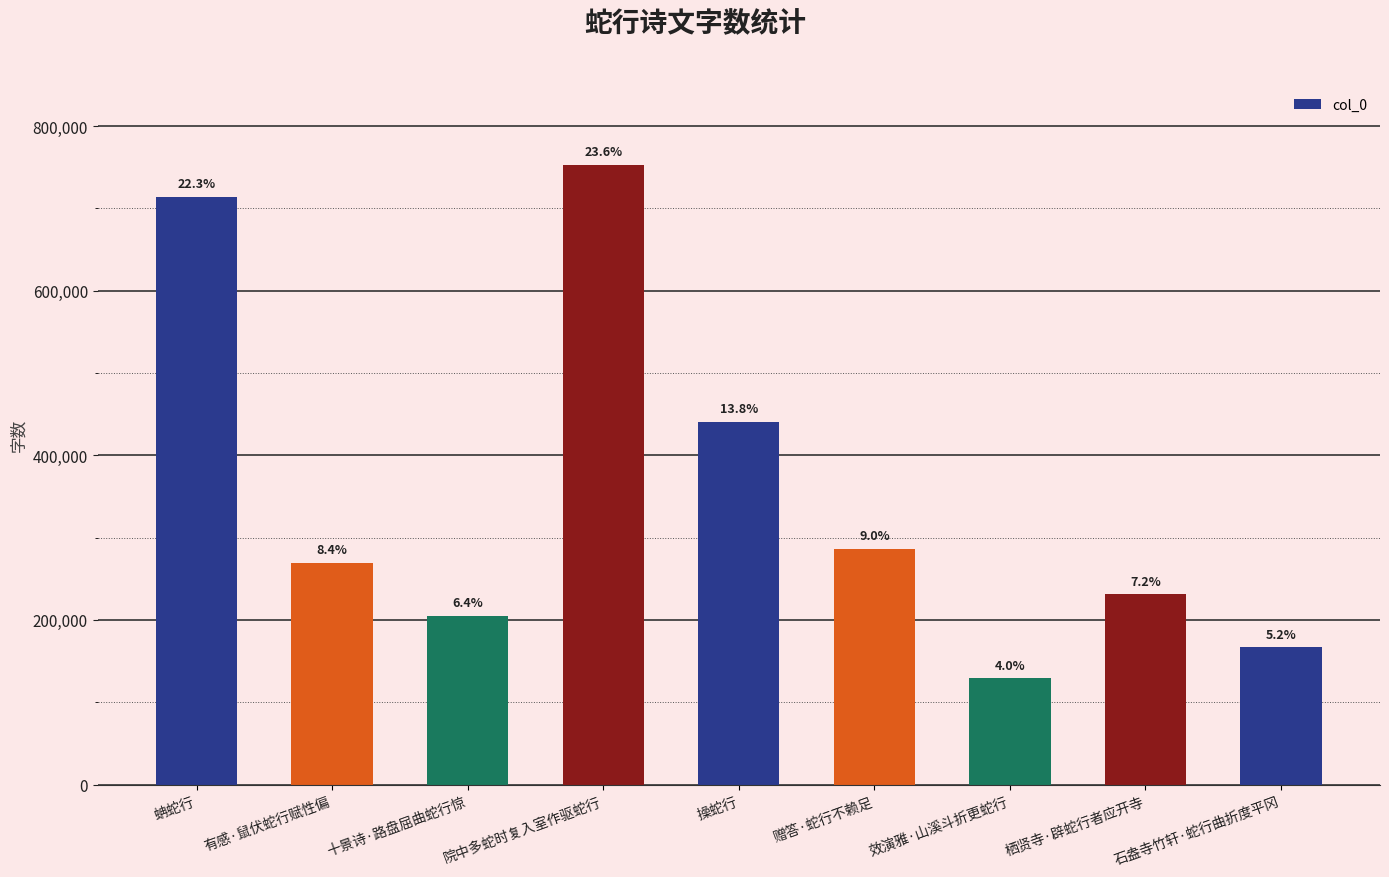

List the labels in order of value, largest first.

院中多蛇时复入室作驱蛇行, 蚺蛇行, 操蛇行, 赠答·蛇行不赖足, 有感·鼠伏蛇行赋性偏, 栖贤寺·辟蛇行者应开寺, 十景诗·路盘屈曲蛇行惊, 石盎寺竹轩·蛇行曲折度平冈, 效演雅·山溪斗折更蛇行